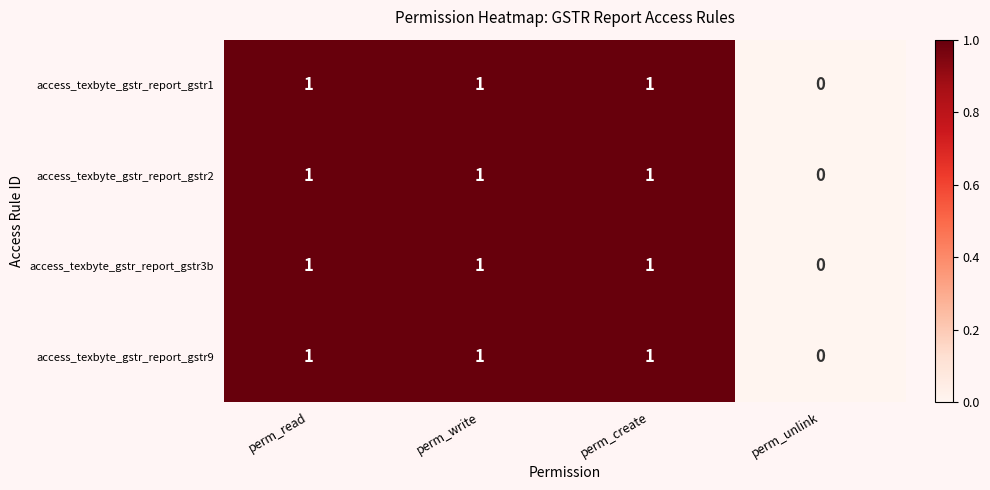

The access_texbyte_gstr_report_gstr9 series shows 1 at perm_read. True or false?

True